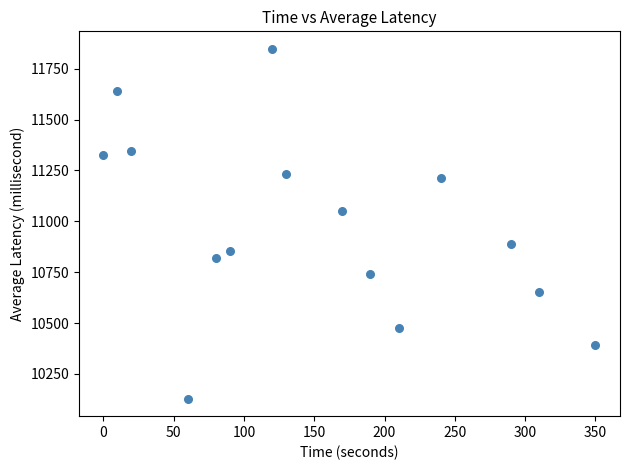

What is the range of Y values (max minus min)?

1719.0